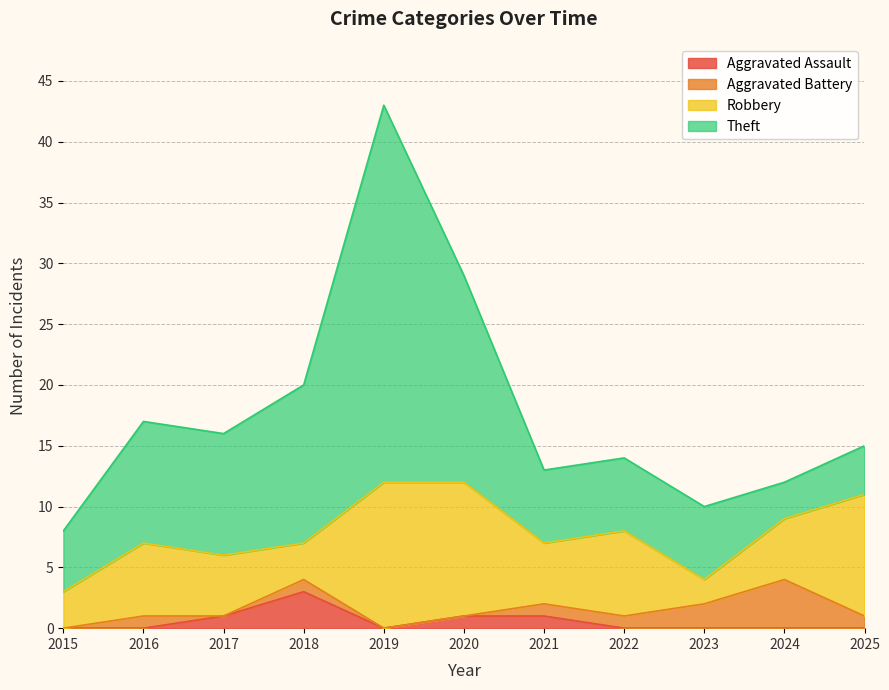

True or false: Aggravated Assault and Robbery cross at least once.

False